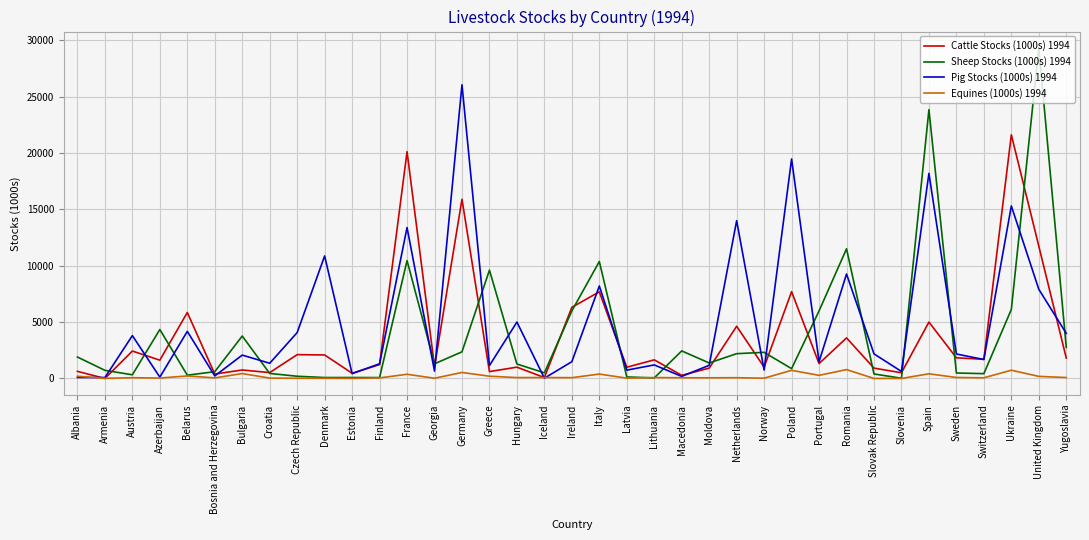

At Ukraine, list the series in order from smallest to largest.

Equines (1000s) 1994, Sheep Stocks (1000s) 1994, Pig Stocks (1000s) 1994, Cattle Stocks (1000s) 1994